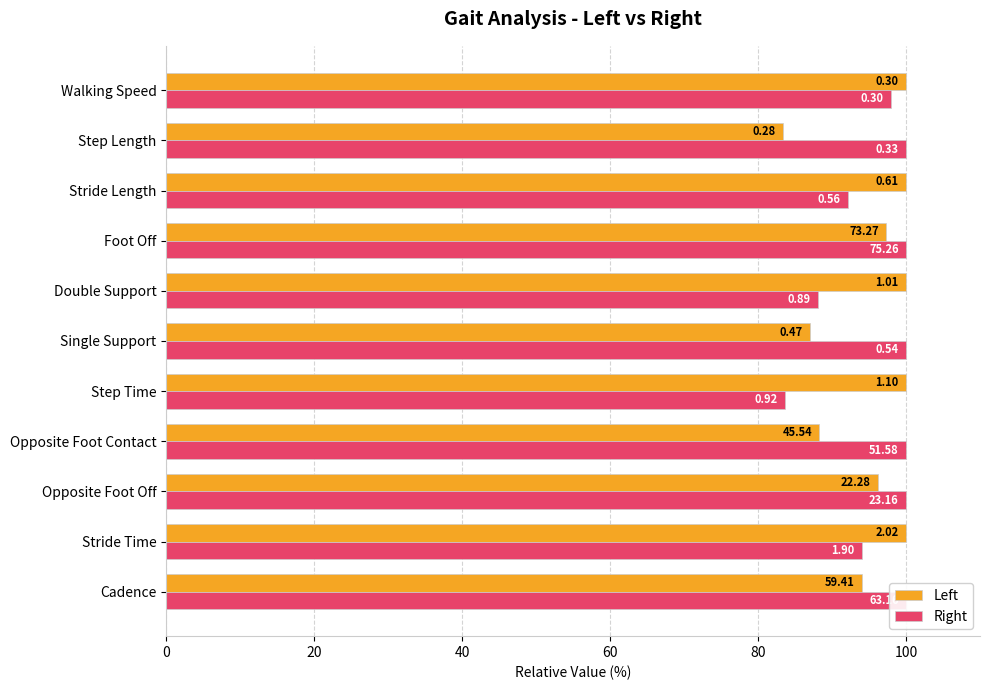

What is the minimum value for Right?

83.6